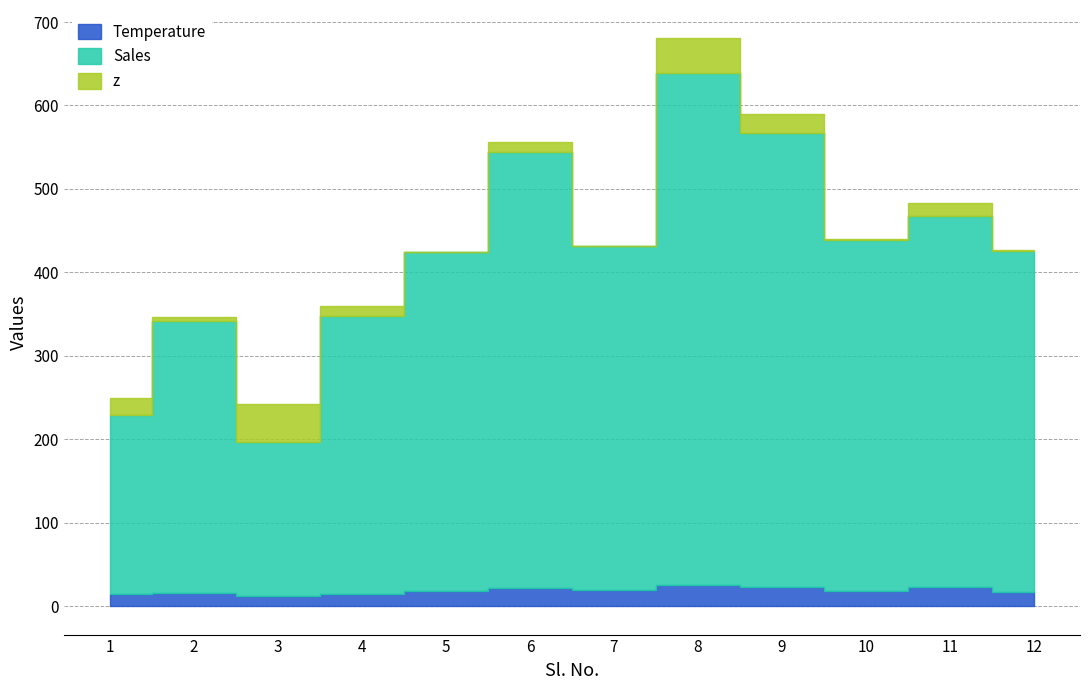

True or false: z has a value of 41.3 at 8.

True